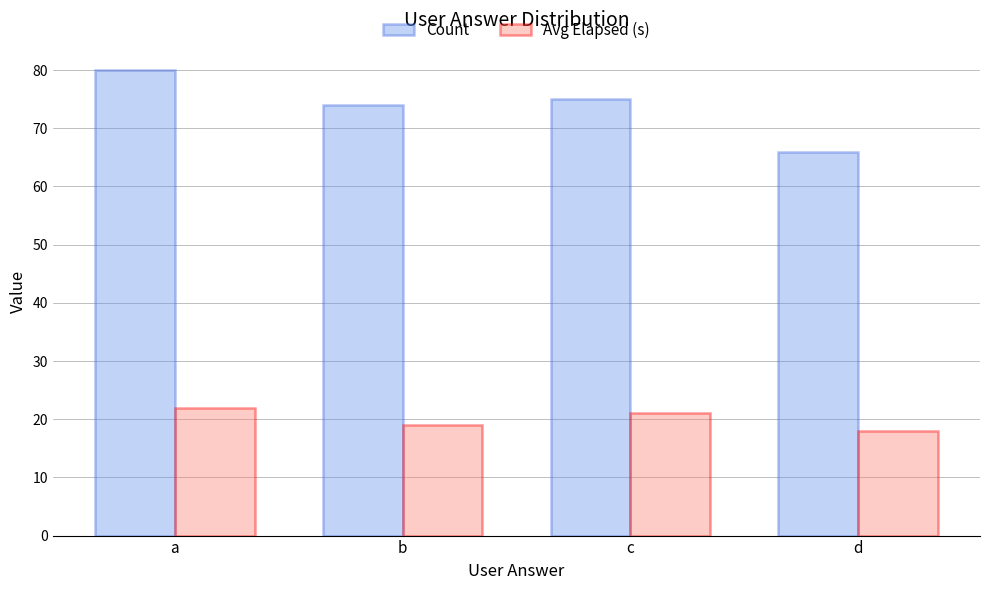

At which label does Count reach its minimum?

d